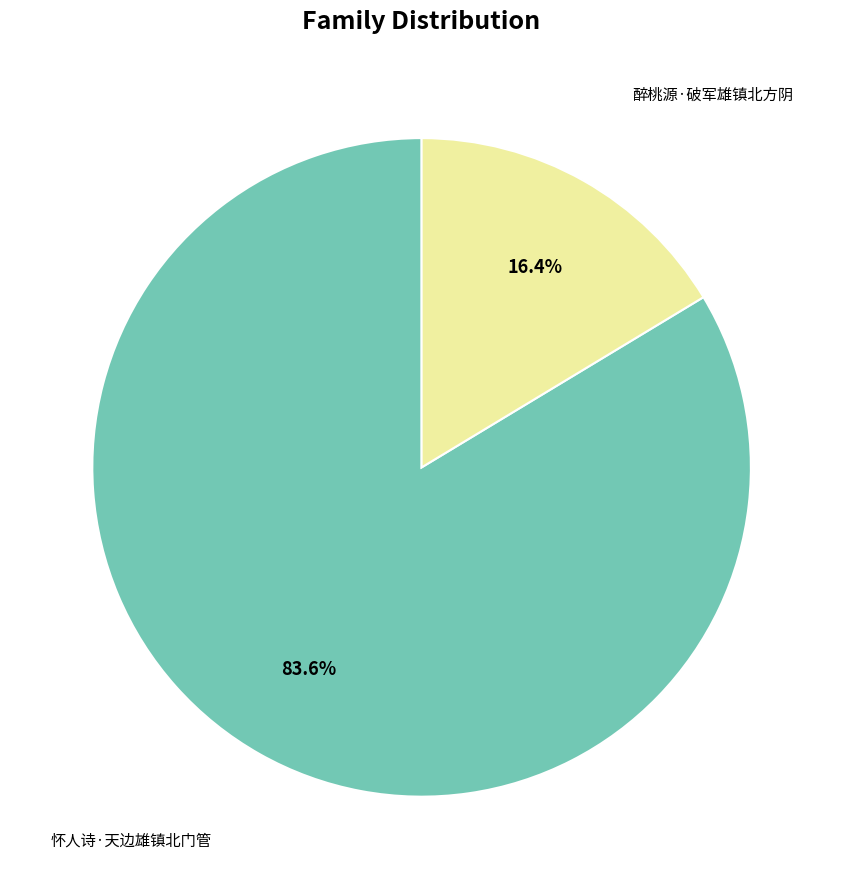

Is there a majority slice in this chart?

Yes